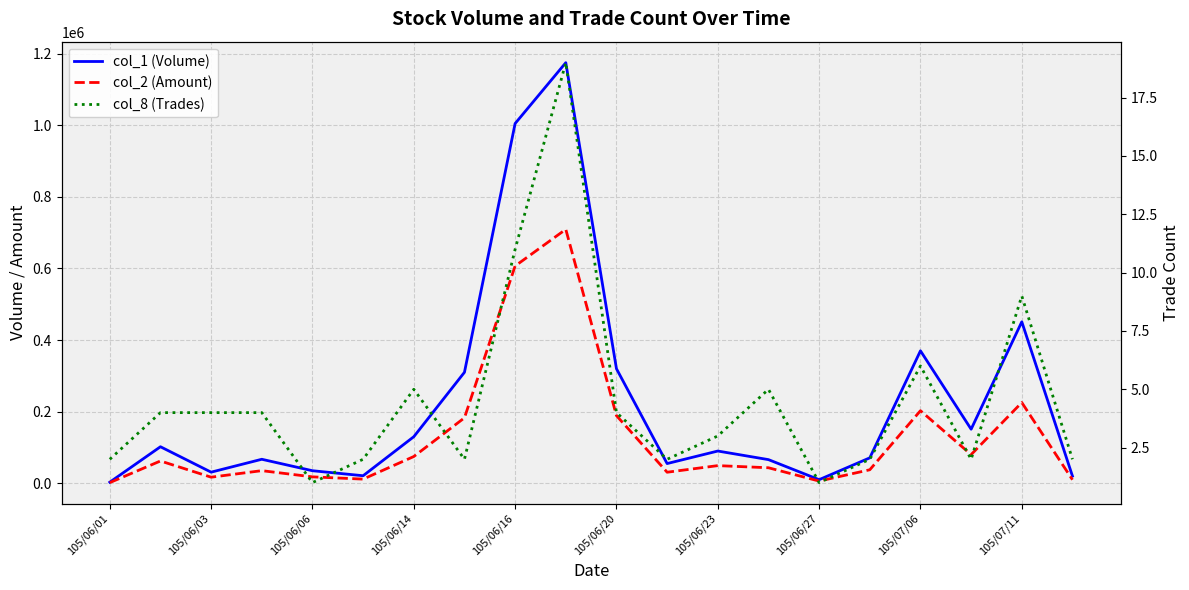

How many interior local peaks does the col_8 (Trades) series have?

5